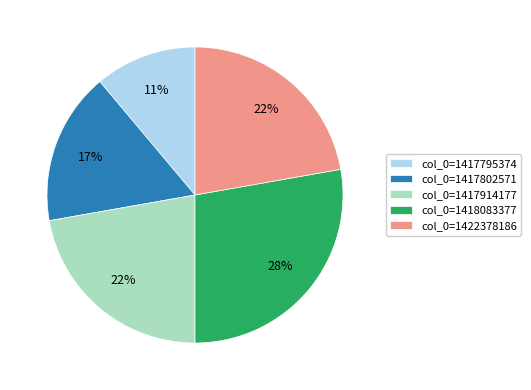

Which has a higher value, col_0=1417802571 or col_0=1417795374?

col_0=1417802571